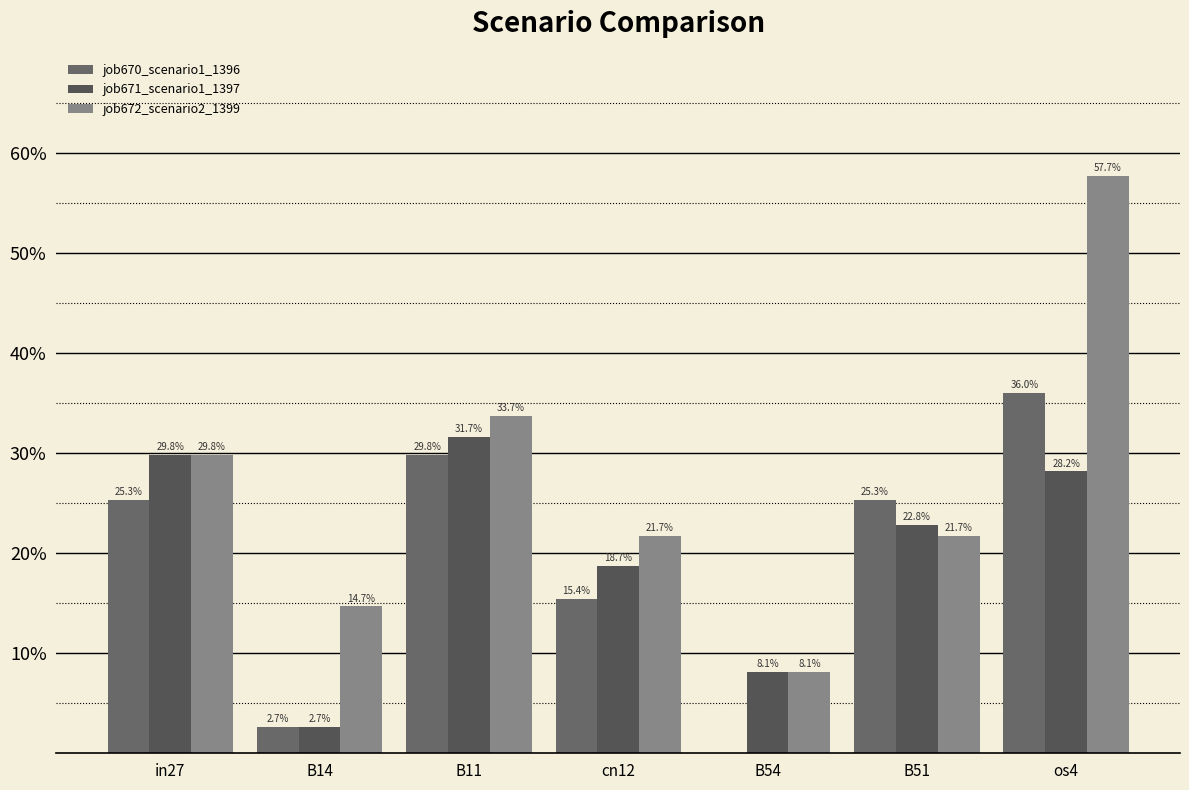

Are the bars grouped side by side (vs. stacked)?

Yes